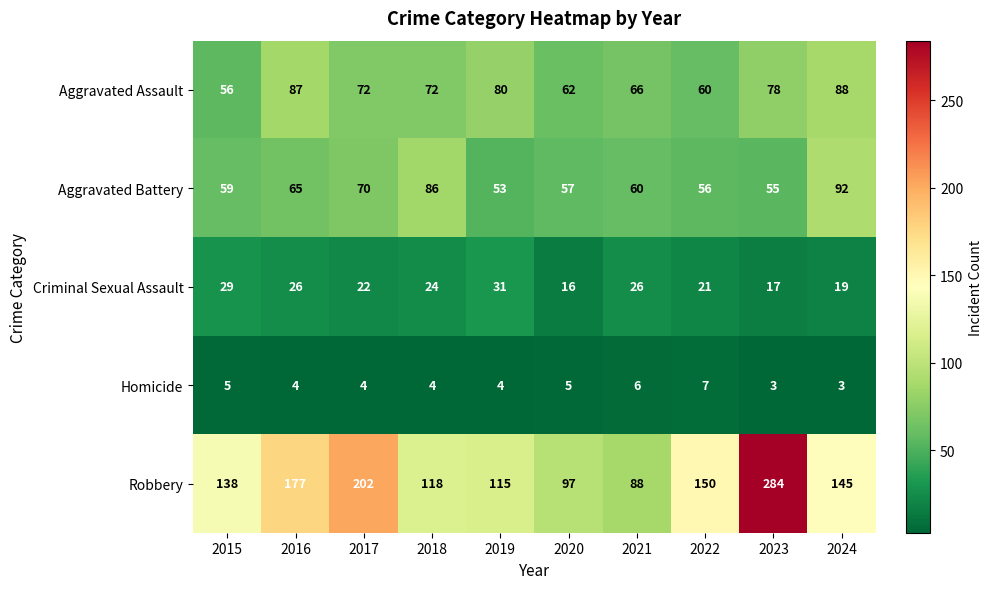

Which series has the largest total across all categories?

Robbery